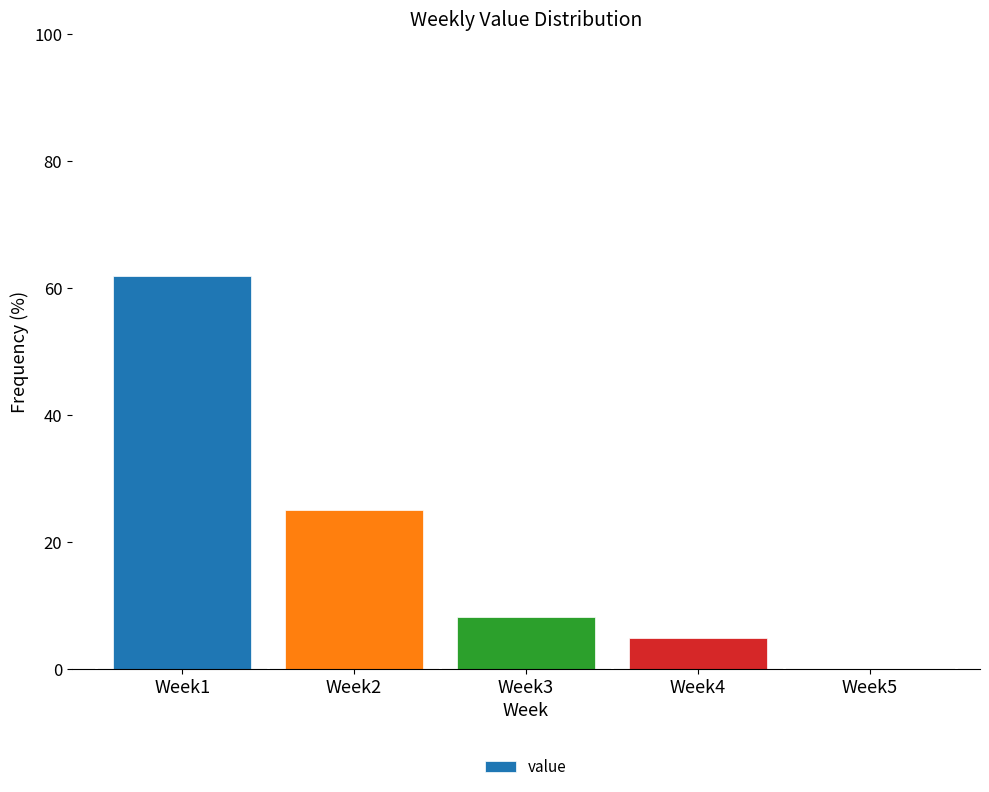

What is the sum of all values?

100.0